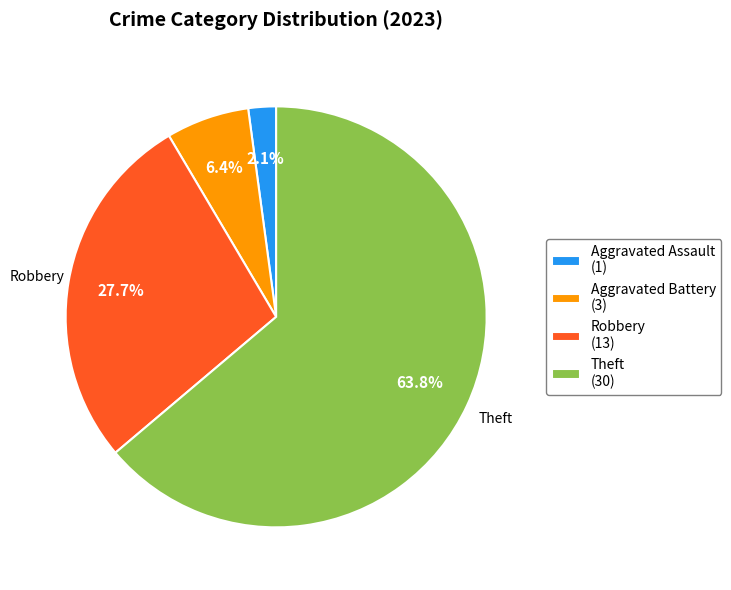

How many segments does this pie chart have?

4